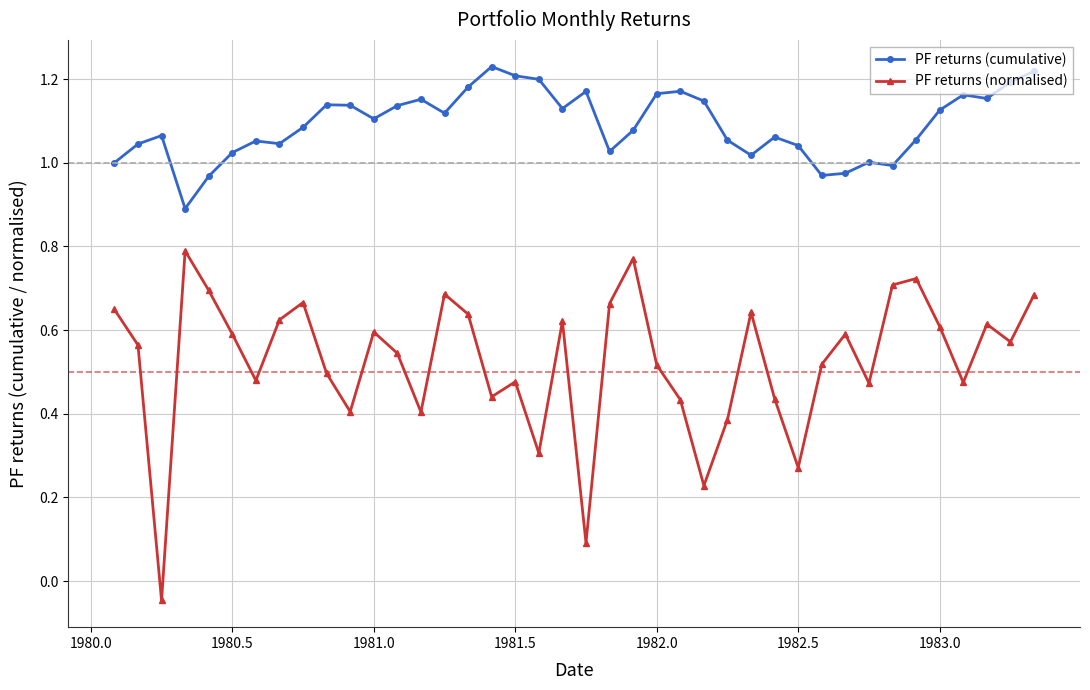

At how many categories does at least one series exceed 0?

40